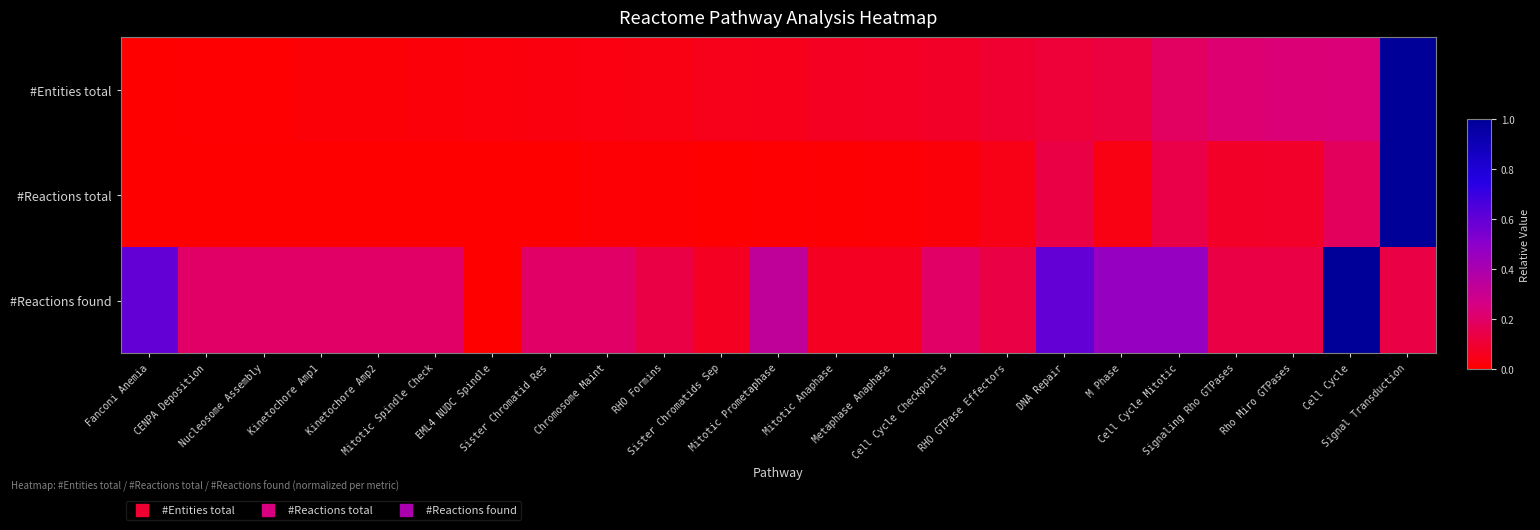

Reading left to right, extract all data points from this chart.

#Entities total: Fanconi Anemia=0.0	CENPA Deposition=0.0	Nucleosome Assembly=0.0	Kinetochore Amp1=0.0	Kinetochore Amp2=0.0	Mitotic Spindle Check=0.0	EML4 NUDC Spindle=0.0	Sister Chromatid Res=0.0	Chromosome Maint=0.0	RHO Formins=0.0	Sister Chromatids Sep=0.1	Mitotic Prometaphase=0.1	Mitotic Anaphase=0.1	Metaphase Anaphase=0.1	Cell Cycle Checkpoints=0.1	RHO GTPase Effectors=0.1	DNA Repair=0.1	M Phase=0.1	Cell Cycle Mitotic=0.2	Signaling Rho GTPases=0.2	Rho Miro GTPases=0.2	Cell Cycle=0.2	Signal Transduction=1.0
#Reactions total: Fanconi Anemia=0.0	CENPA Deposition=0.0	Nucleosome Assembly=0.0	Kinetochore Amp1=0.0	Kinetochore Amp2=0.0	Mitotic Spindle Check=0.0	EML4 NUDC Spindle=0.0	Sister Chromatid Res=0.0	Chromosome Maint=0.0	RHO Formins=0.0	Sister Chromatids Sep=0.0	Mitotic Prometaphase=0.0	Mitotic Anaphase=0.0	Metaphase Anaphase=0.0	Cell Cycle Checkpoints=0.0	RHO GTPase Effectors=0.0	DNA Repair=0.1	M Phase=0.0	Cell Cycle Mitotic=0.1	Signaling Rho GTPases=0.1	Rho Miro GTPases=0.1	Cell Cycle=0.2	Signal Transduction=1.0
#Reactions found: Fanconi Anemia=0.6	CENPA Deposition=0.2	Nucleosome Assembly=0.2	Kinetochore Amp1=0.2	Kinetochore Amp2=0.2	Mitotic Spindle Check=0.2	EML4 NUDC Spindle=0.0	Sister Chromatid Res=0.2	Chromosome Maint=0.2	RHO Formins=0.1	Sister Chromatids Sep=0.1	Mitotic Prometaphase=0.3	Mitotic Anaphase=0.1	Metaphase Anaphase=0.1	Cell Cycle Checkpoints=0.2	RHO GTPase Effectors=0.1	DNA Repair=0.6	M Phase=0.5	Cell Cycle Mitotic=0.5	Signaling Rho GTPases=0.1	Rho Miro GTPases=0.1	Cell Cycle=1.0	Signal Transduction=0.1